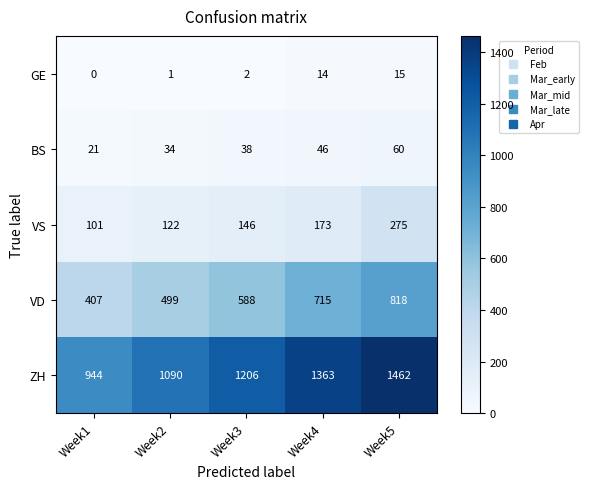

At how many categories does at least one series exceed 1311?

2